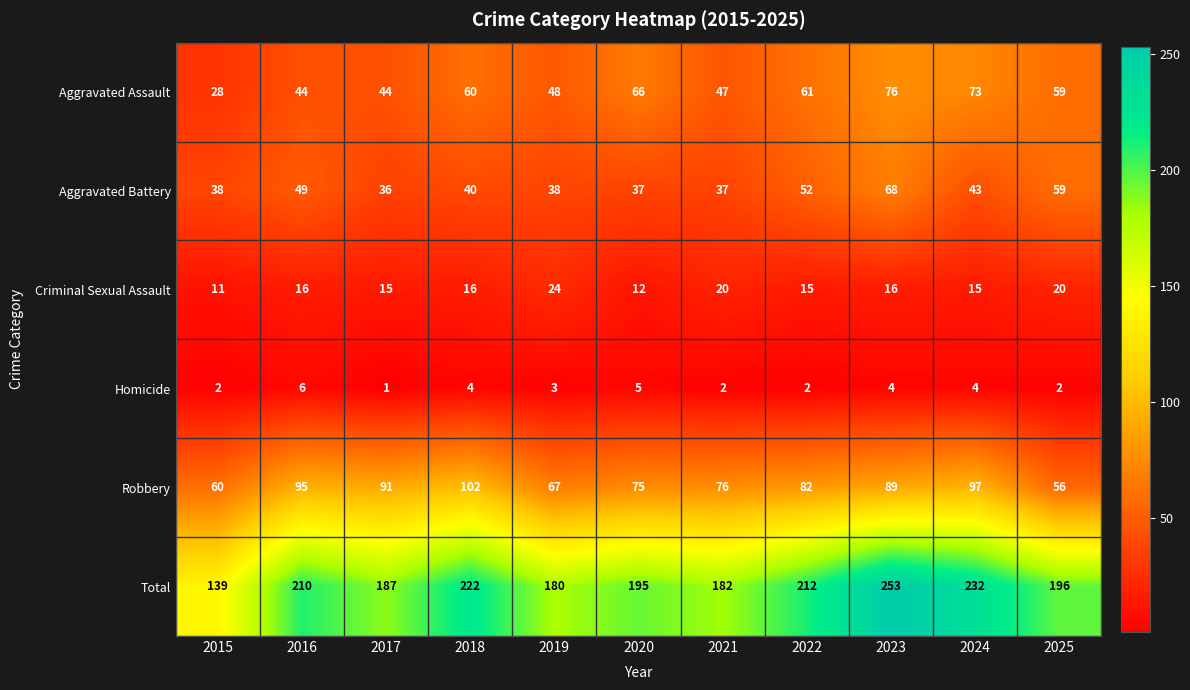

At 2024, list the series in order from largest to smallest.

Total, Robbery, Aggravated Assault, Aggravated Battery, Criminal Sexual Assault, Homicide